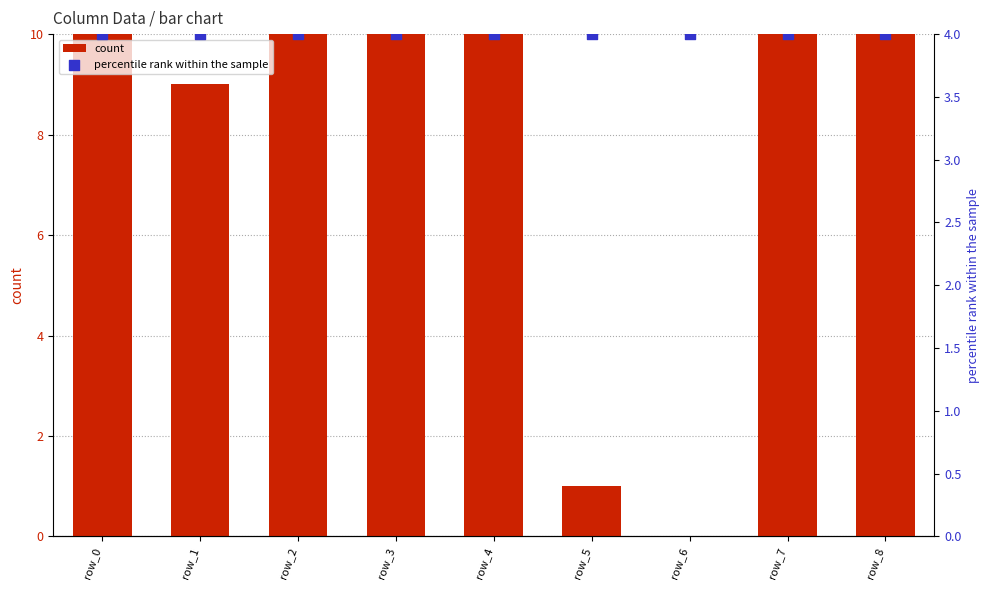

Which series has the widest spread of Y values?

count